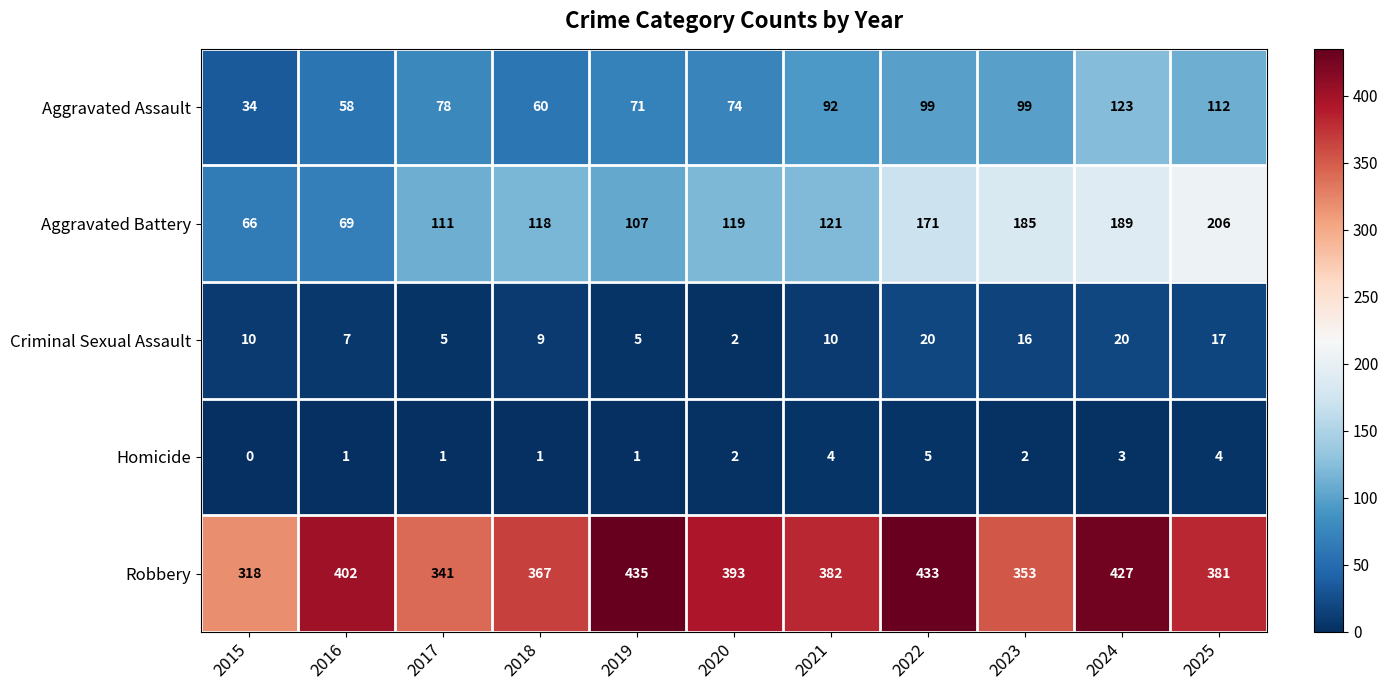

The value of Robbery at 2017 is 208. True or false?

False